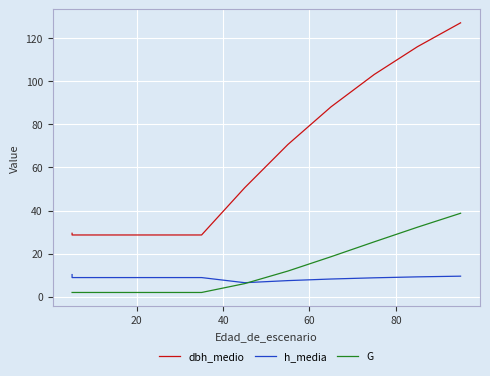

How many lines are shown in the chart?

3